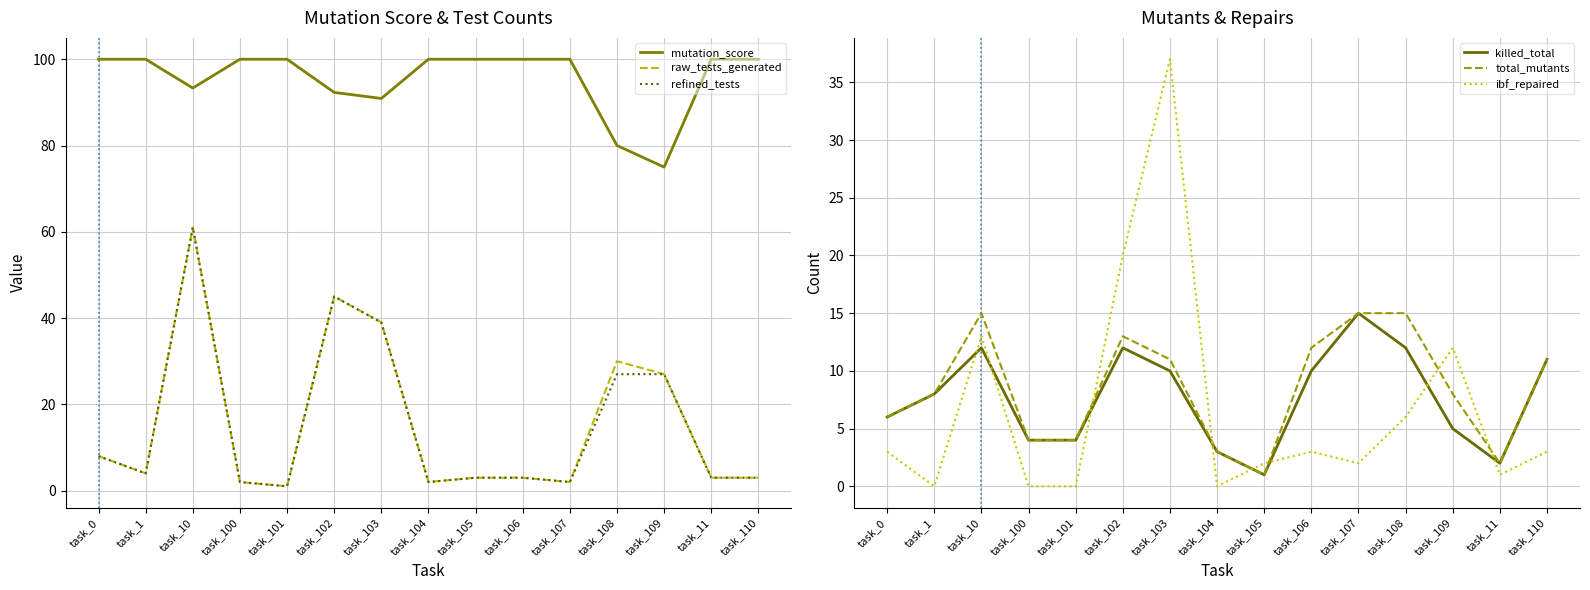

True or false: total_mutants has more than 2 points higher than both neighbors.

False